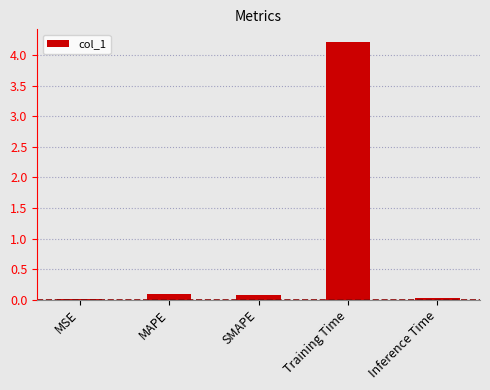

Are the bars grouped side by side (vs. stacked)?

No